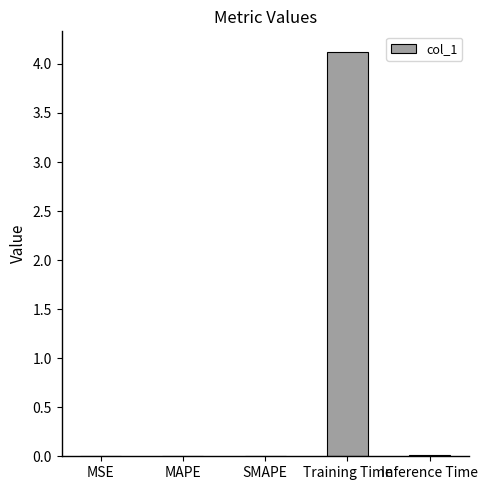

What is the sum of all values?

4.1